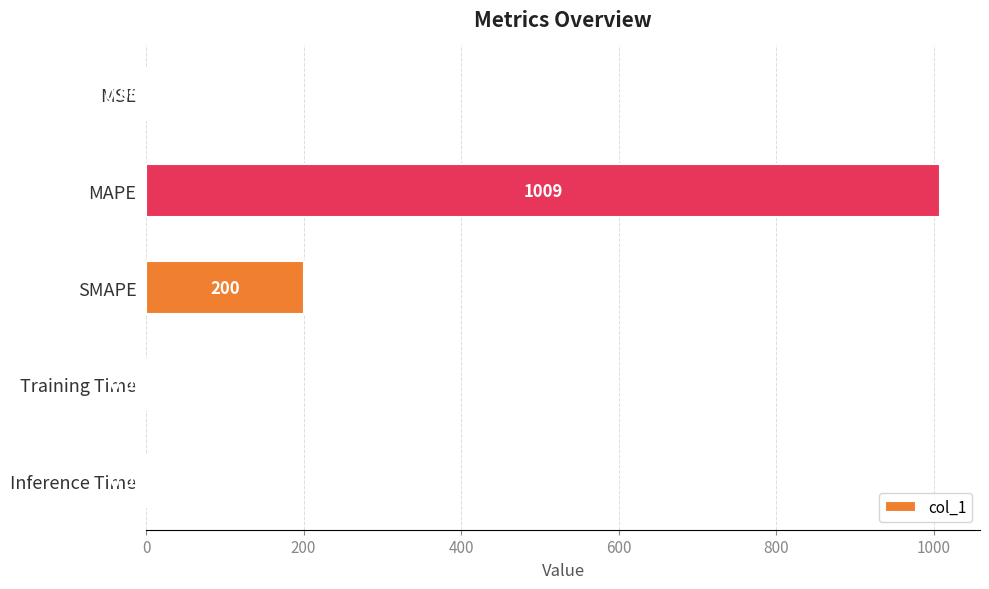

Which has a higher value, Inference Time or MSE?

Inference Time